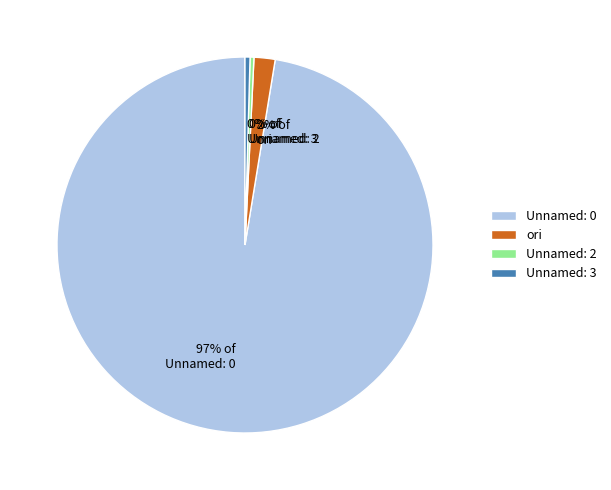

How many slices are in this pie chart?

4